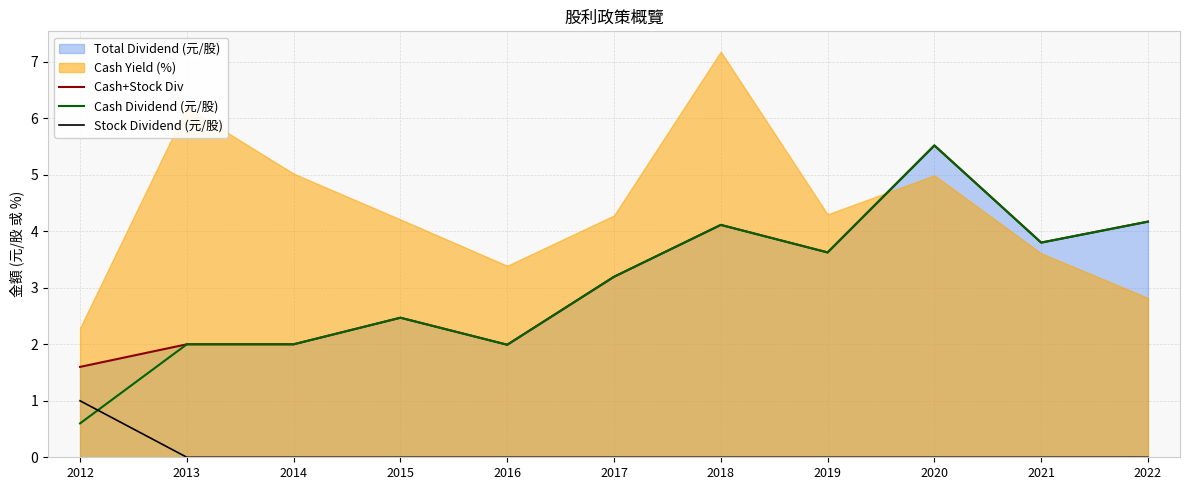

At how many categories does at least one series exceed 2?

7